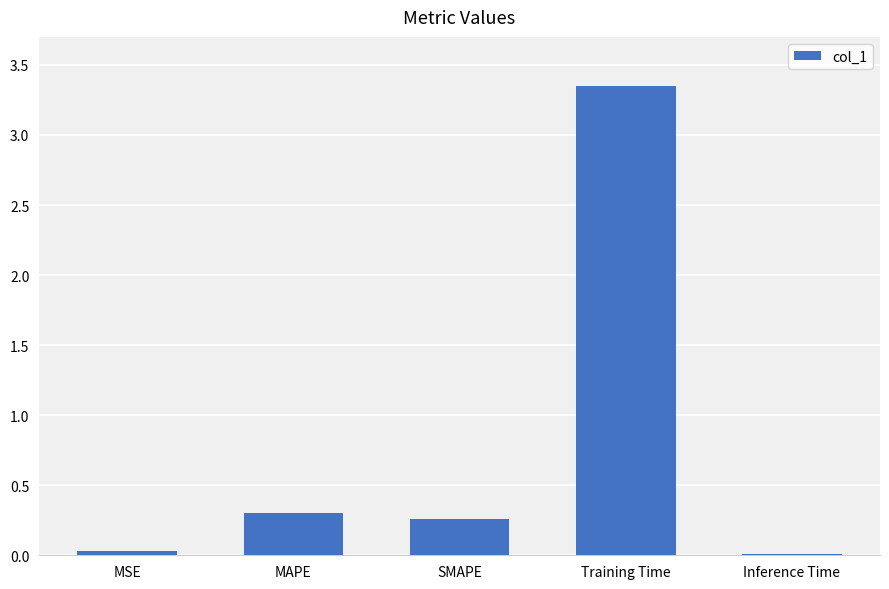

True or false: the data shows 0.1 at MAPE.

False